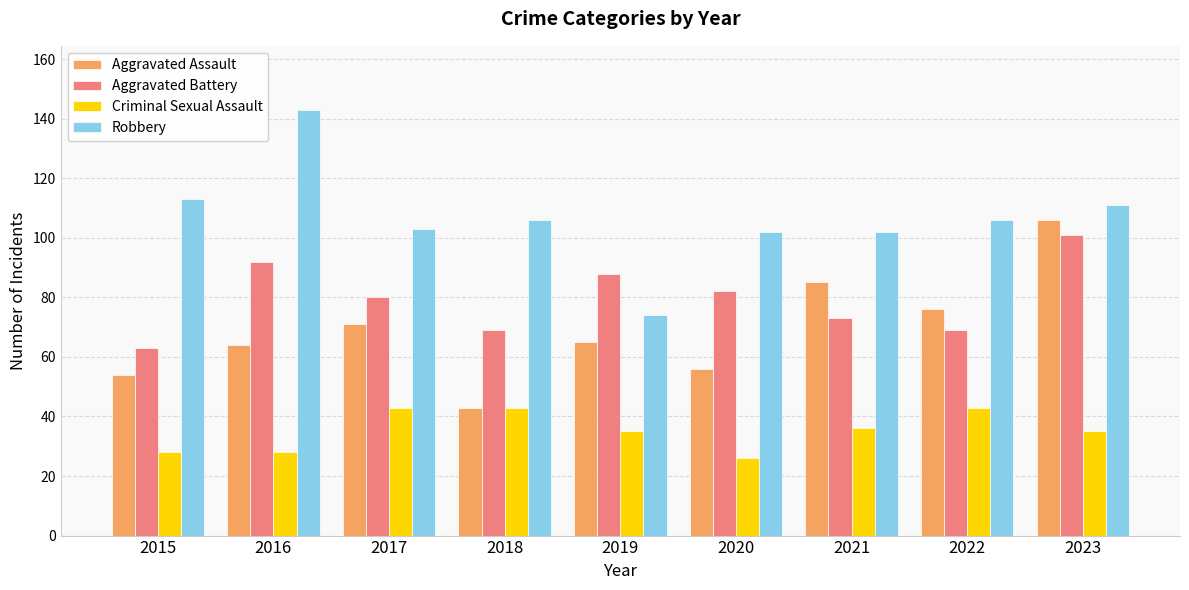

List the series in order of their peak value, lowest first.

Criminal Sexual Assault, Aggravated Battery, Aggravated Assault, Robbery